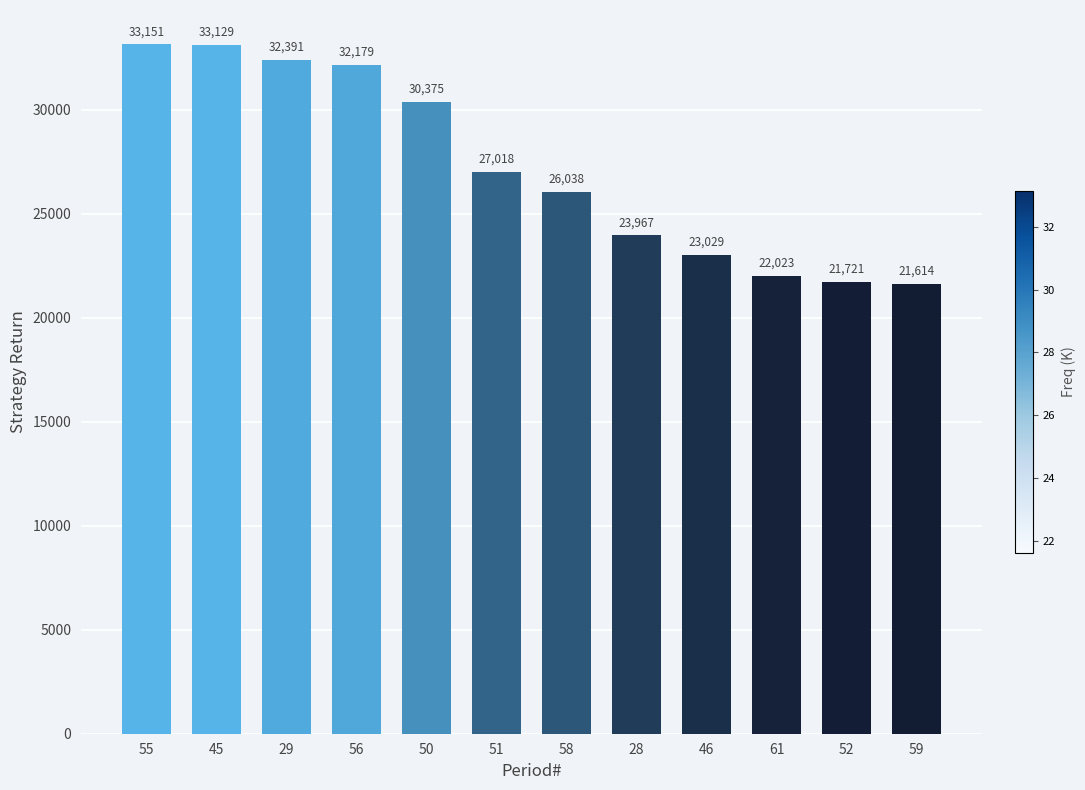

Which category has the highest value across all series?

55